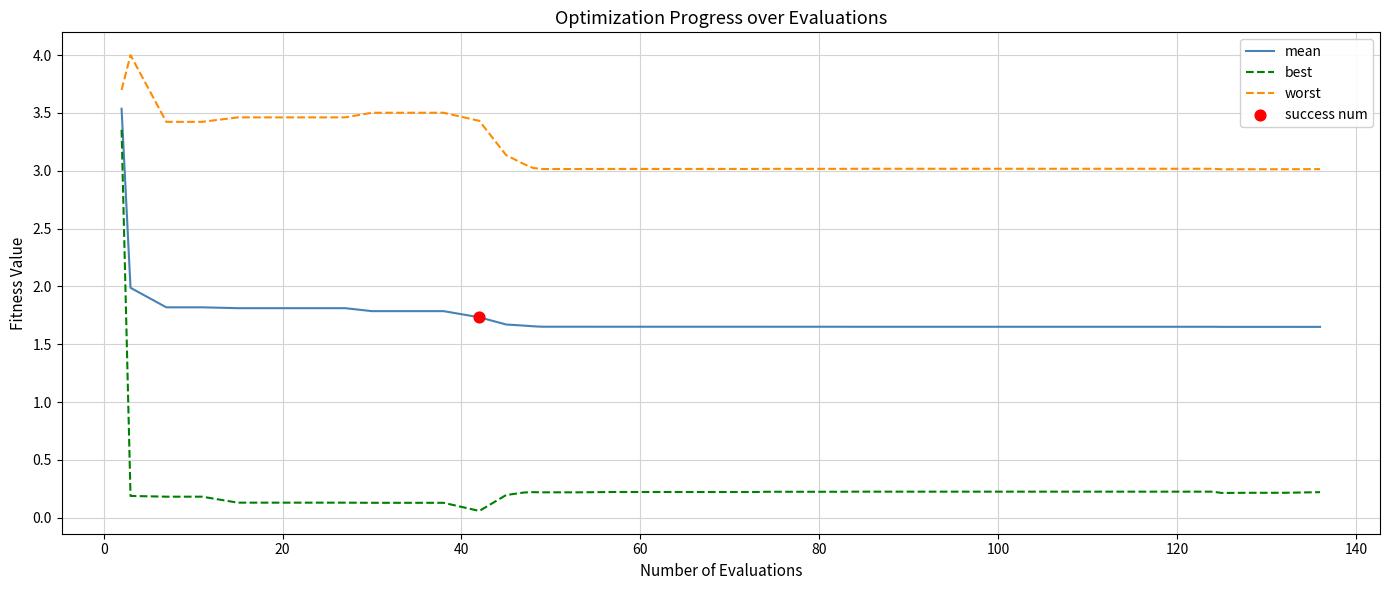

Which series has the widest spread of values?

best